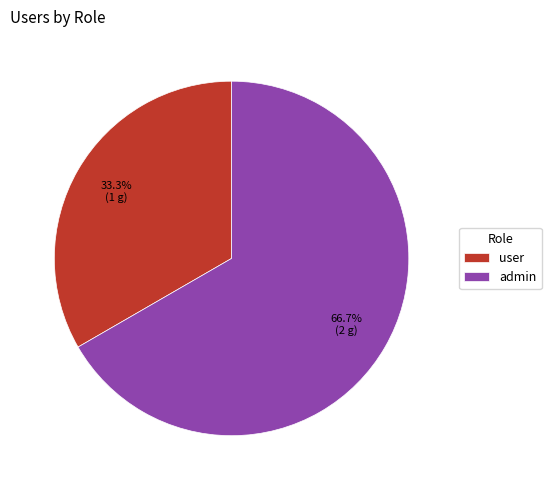

Rank the categories by value from lowest to highest.

user, admin